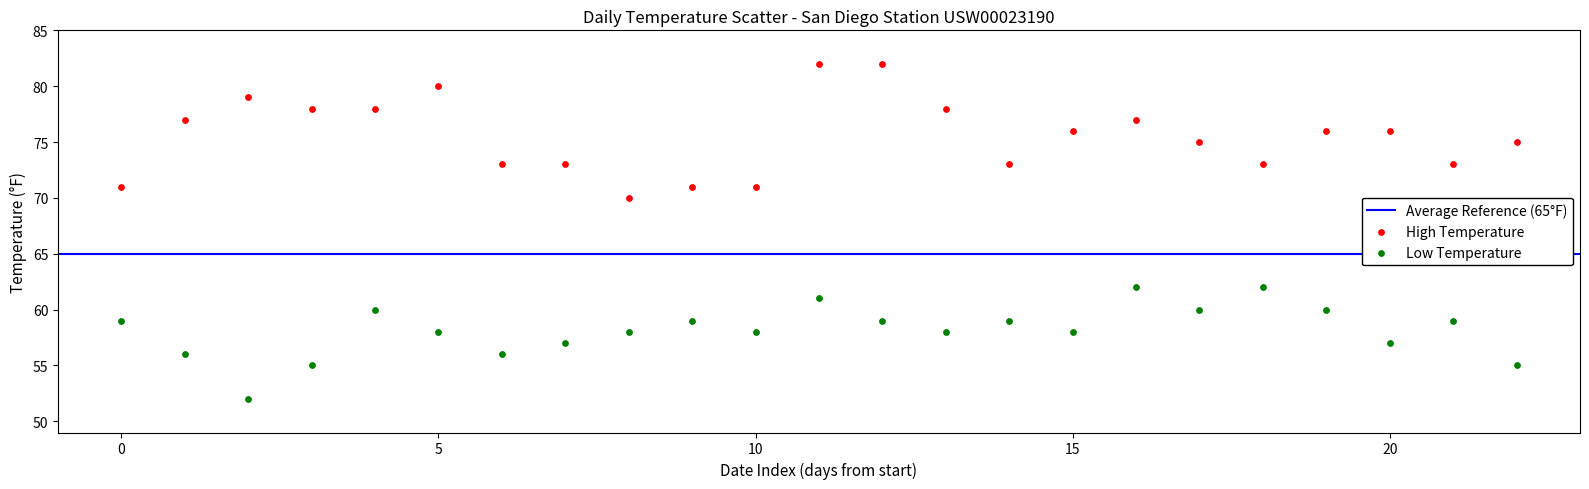

Which series reaches the minimum Y coordinate?

Low Temperature